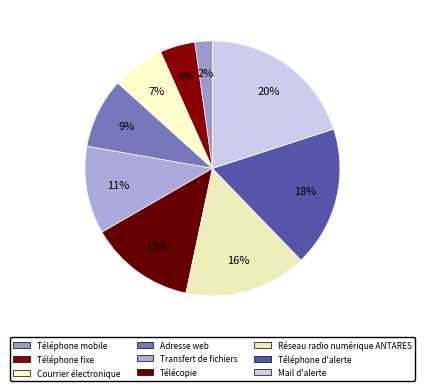

What is the total percentage of Téléphone mobile and Courrier électronique?

8.9%